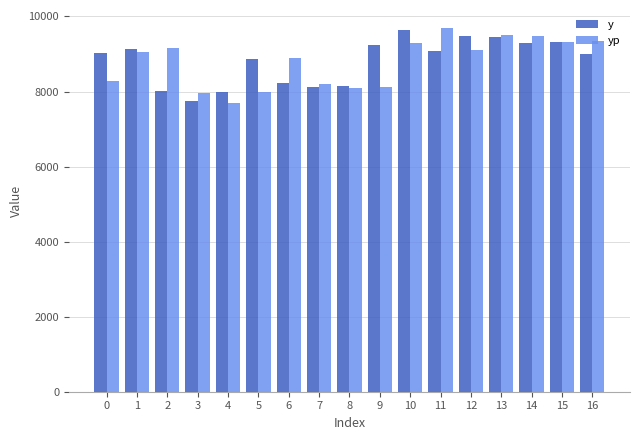

What is the greatest value displayed?

9688.8